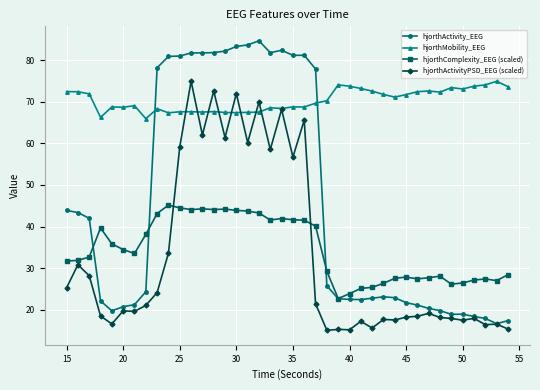

Which series has the largest total across all categories?

hjorthMobility_EEG